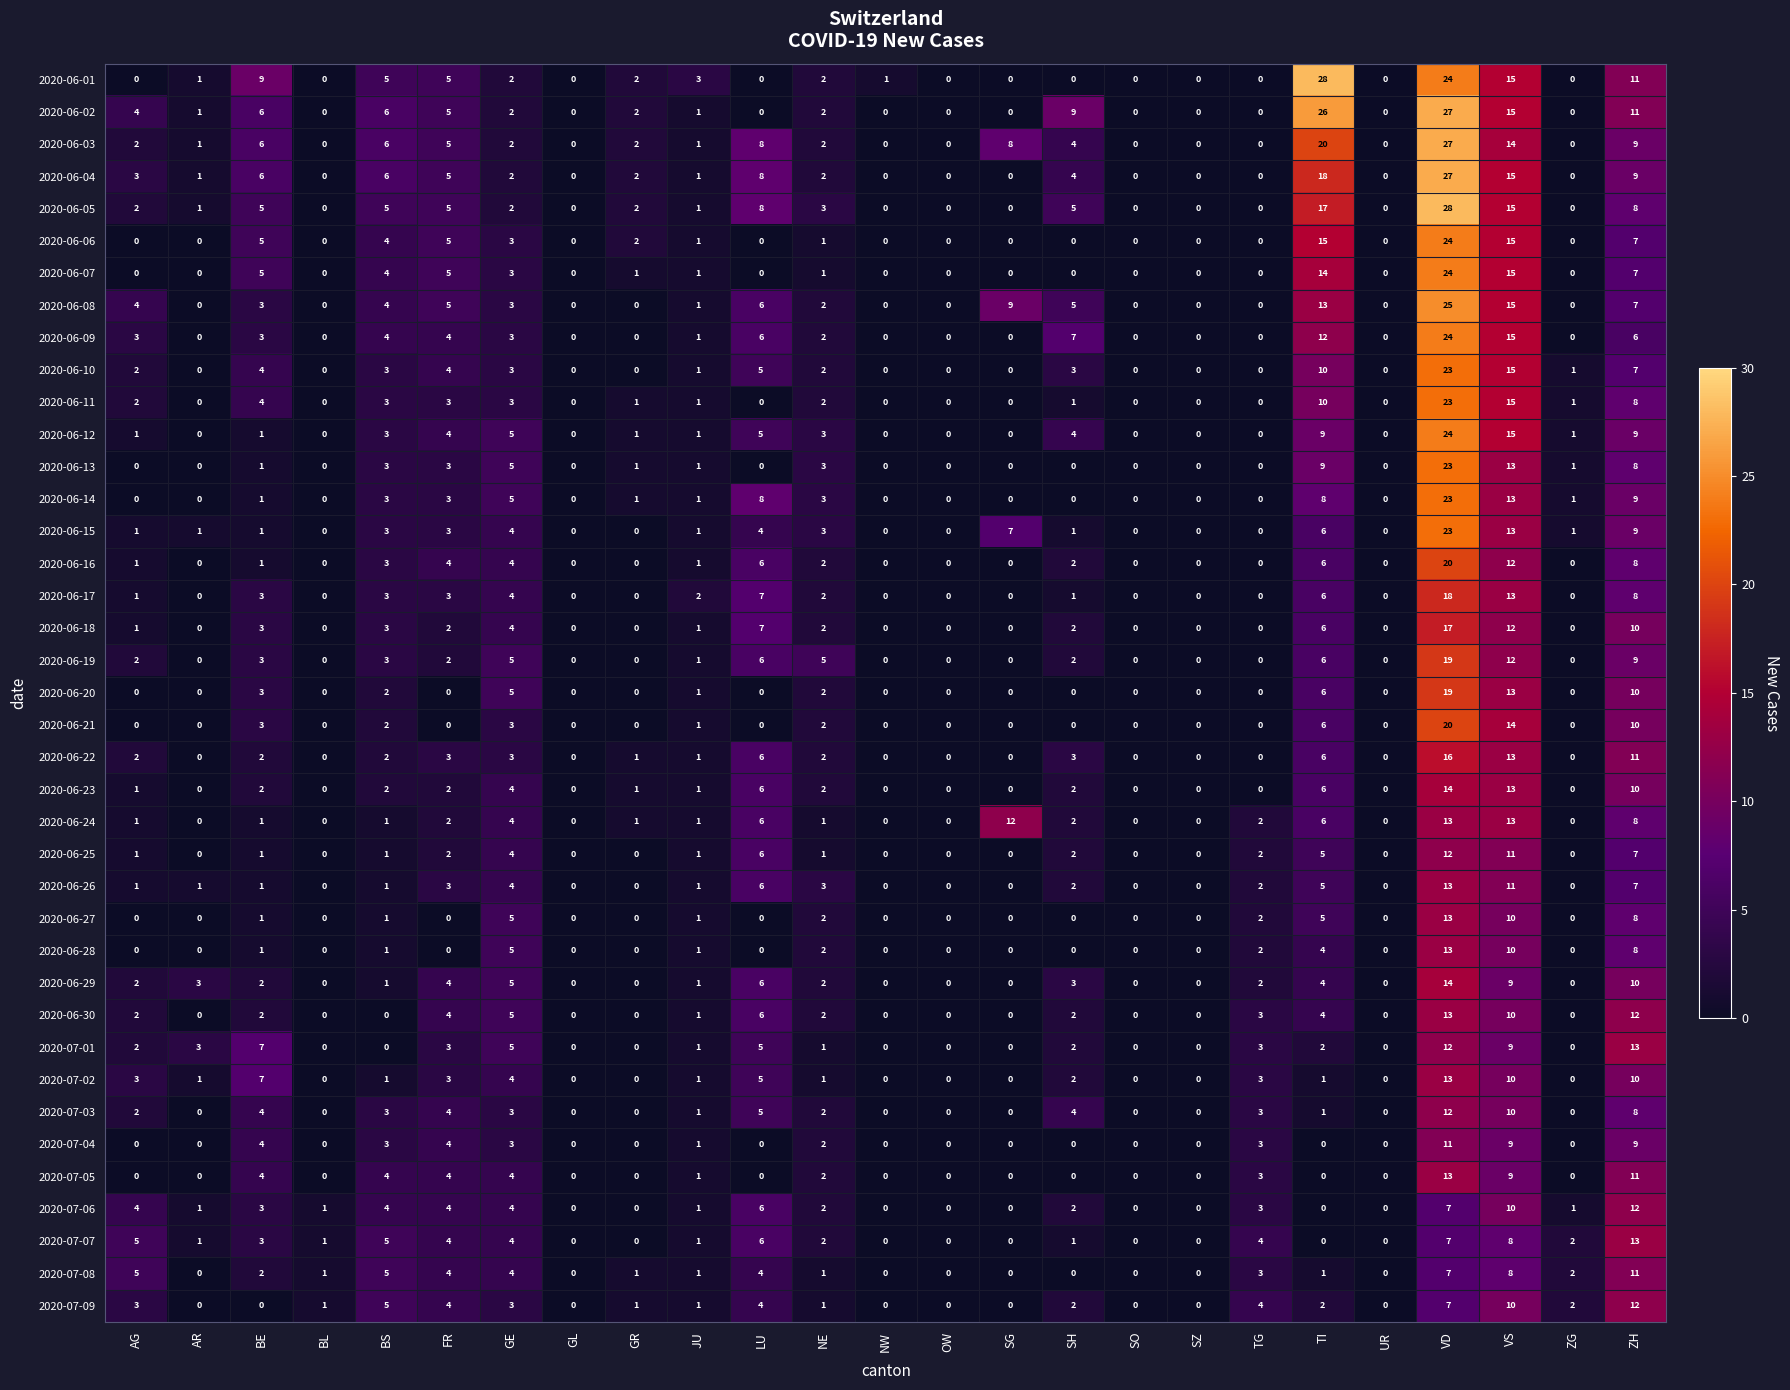

What is the sum of all 2020-06-20 values?

61